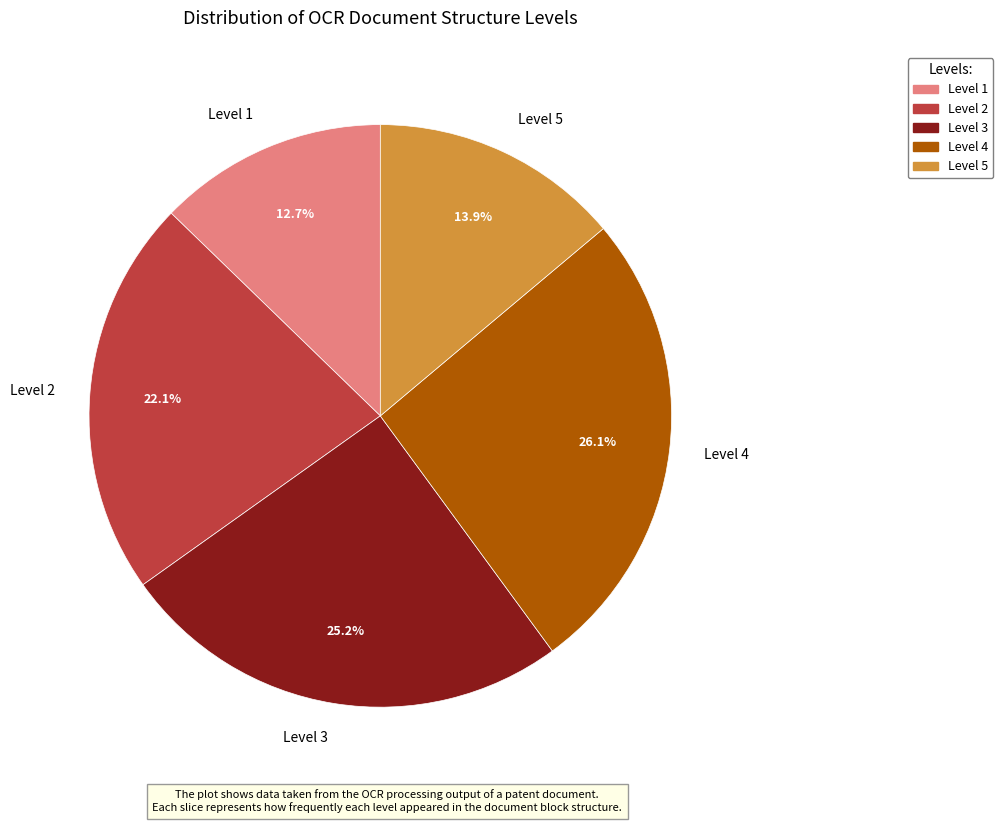

To the nearest percent, what is the difference between the largest and smallest slice percentages?

13%